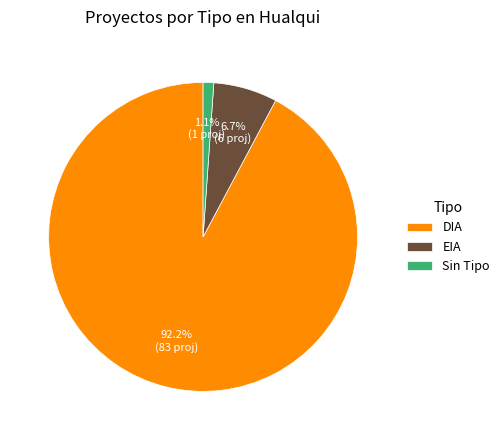

To the nearest percent, what portion does EIA represent?

7%